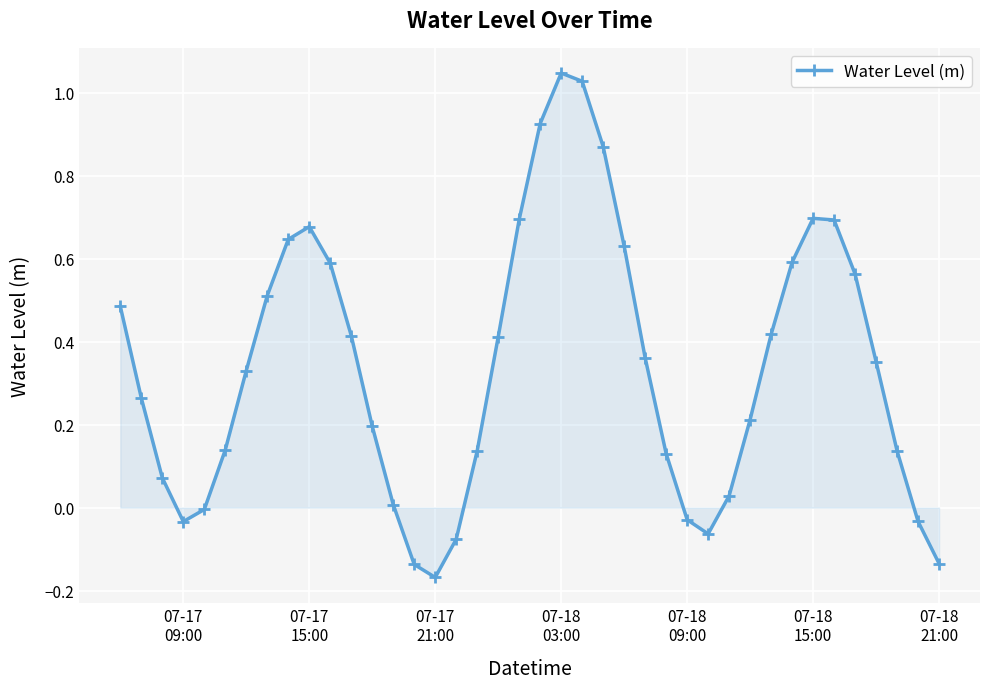

What is the sum of all values?

13.6